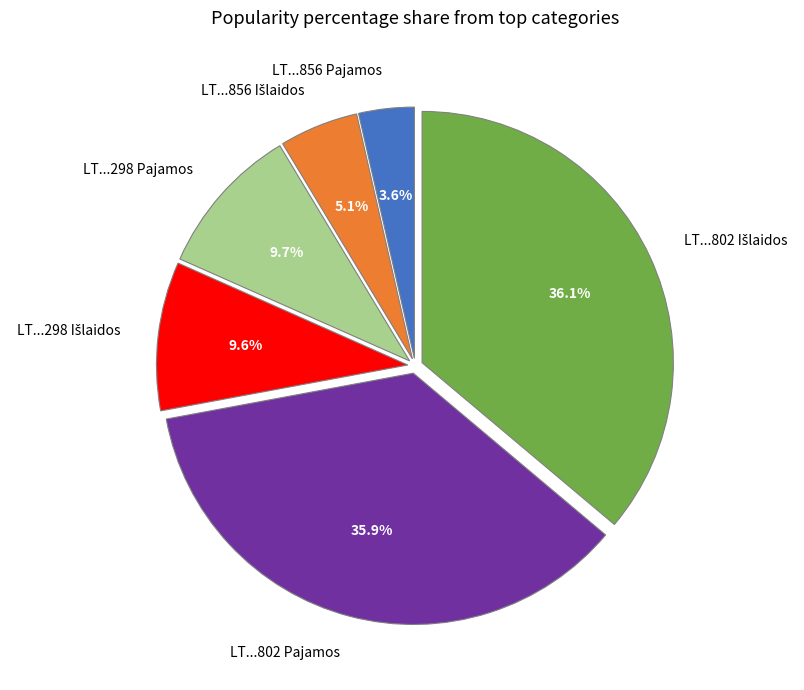

Count the number of slices in the pie.

6